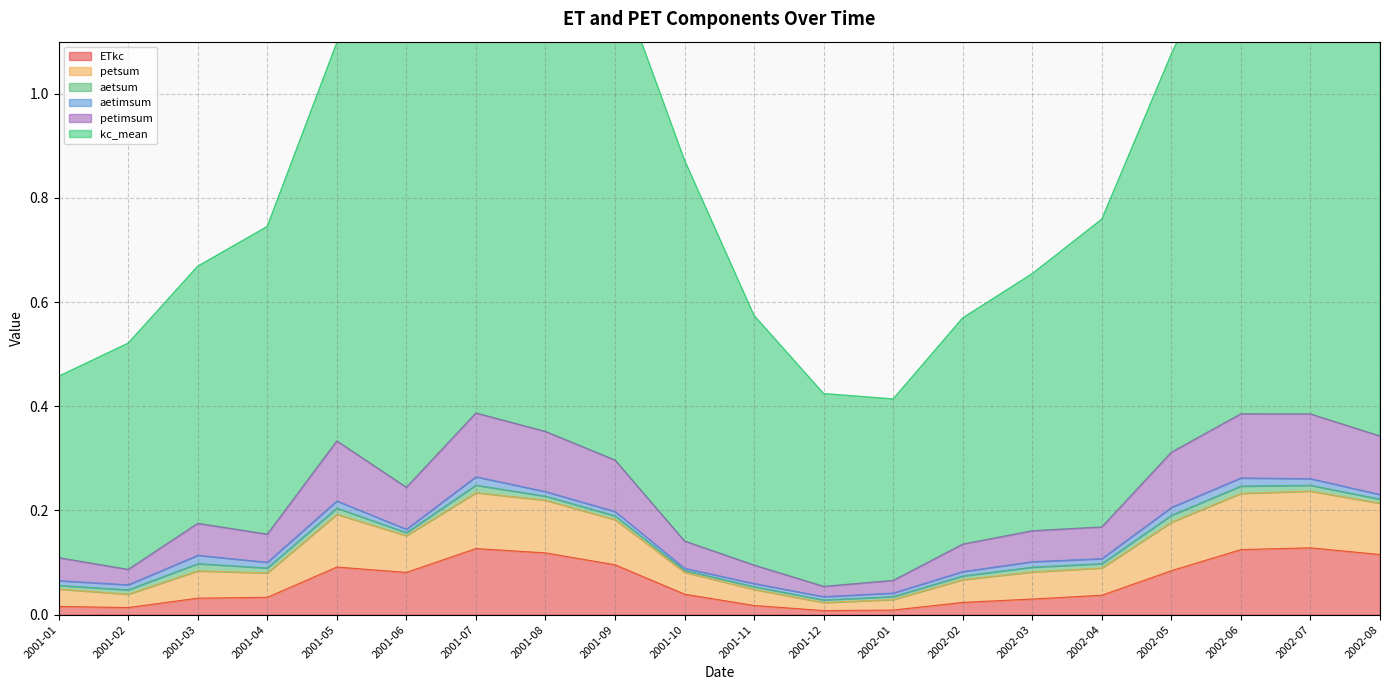

True or false: petimsum and kc_mean cross at least once.

False